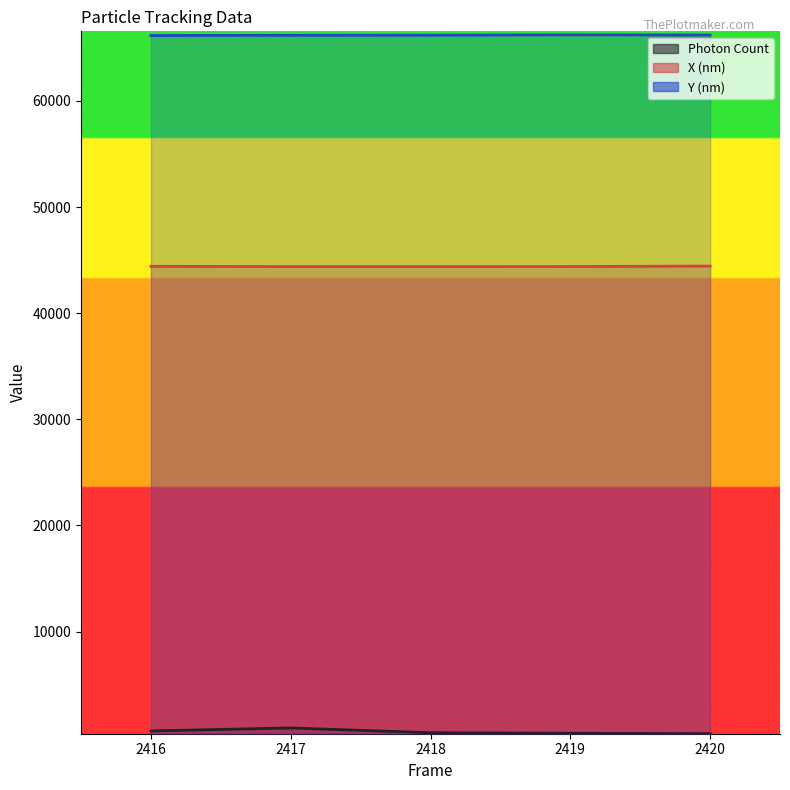

Is the value of Photon Count at 2419 greater than the value of X (nm) at 2417?

No